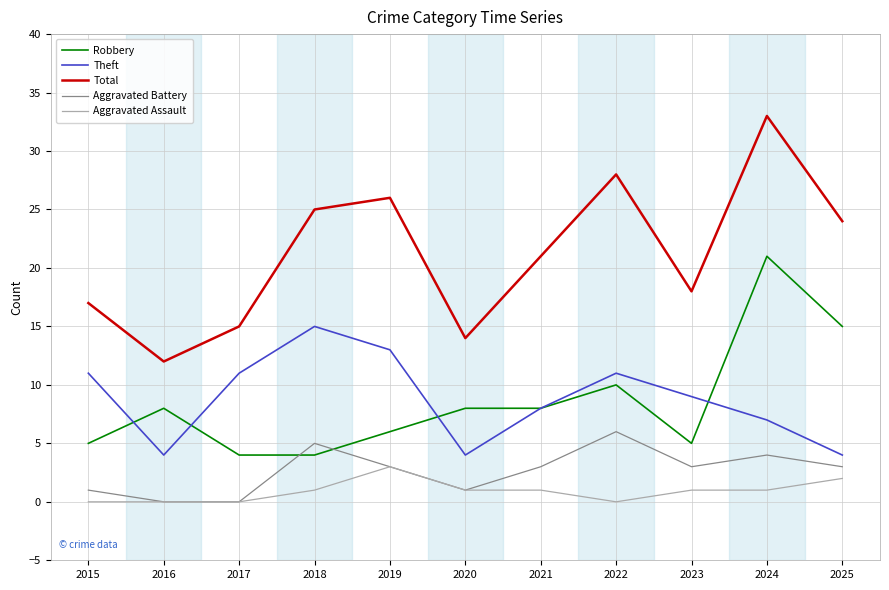

Which category has the highest value in the Total series?

2024